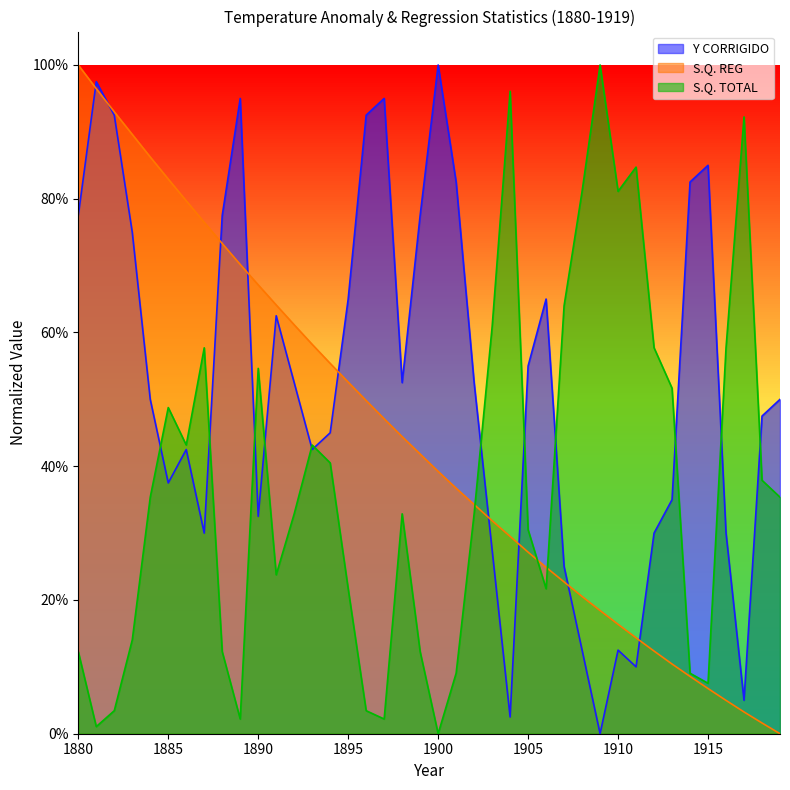

What are all the series names shown in the legend?

Y CORRIGIDO, S.Q. REG, S.Q. TOTAL